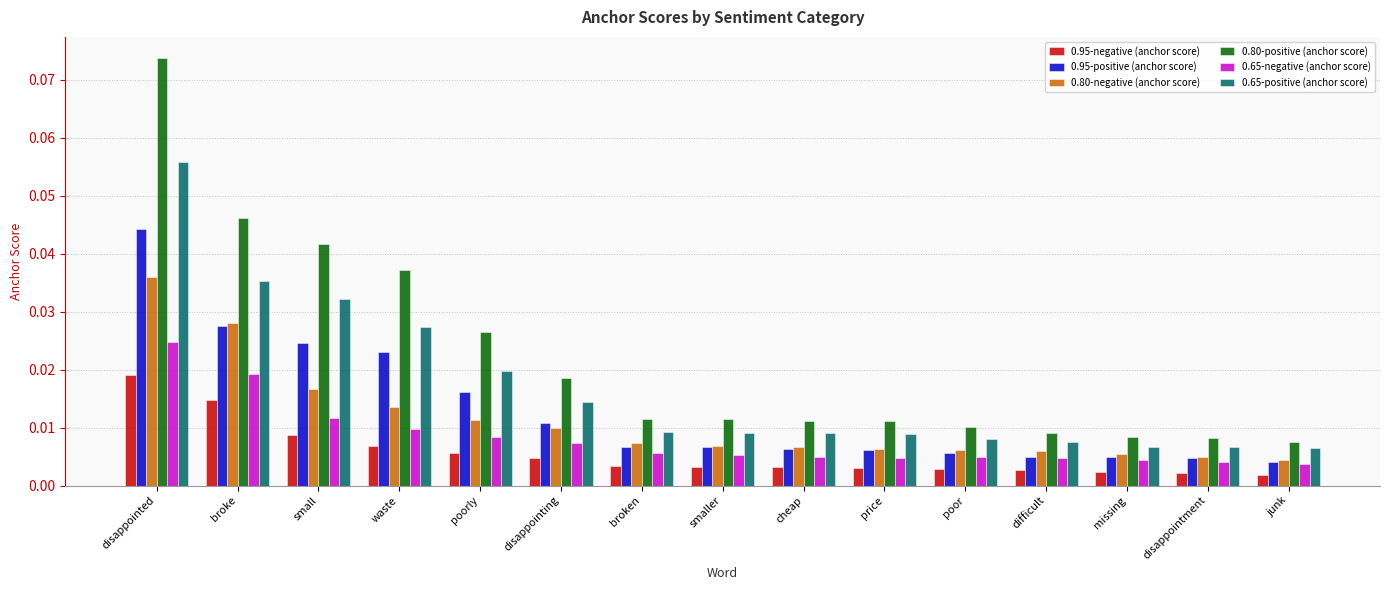

Which category has the highest value in the 0.95-positive (anchor score) series?

disappointed